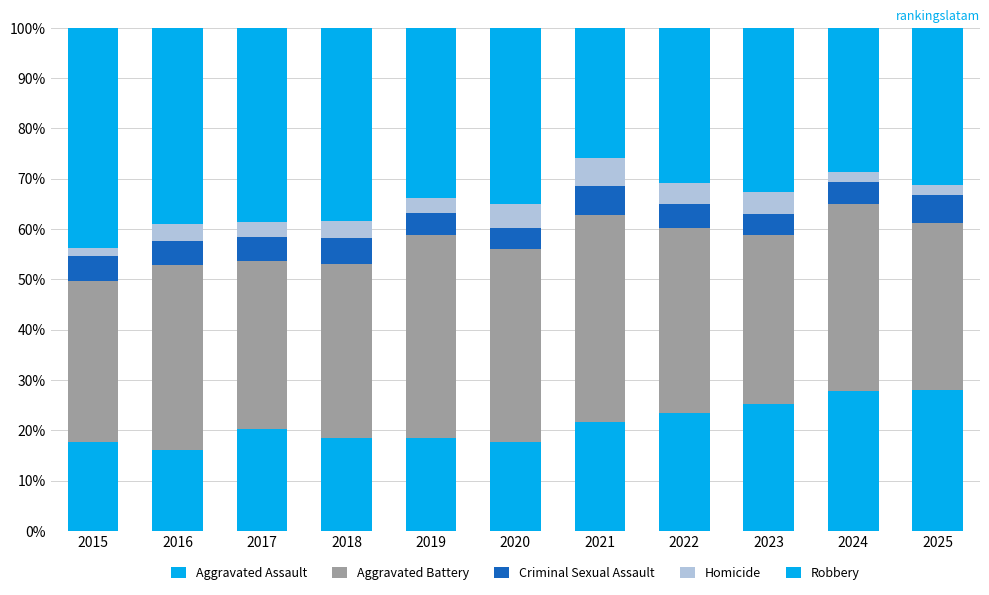

Count the number of data series in this chart.

5